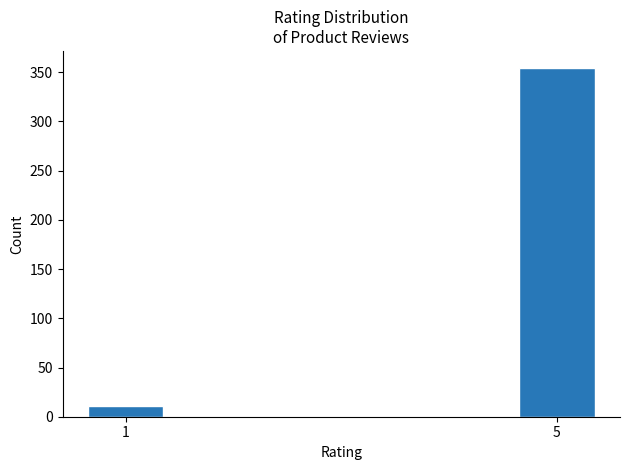

Reading left to right, transcribe all the data shown in this chart.

11	354